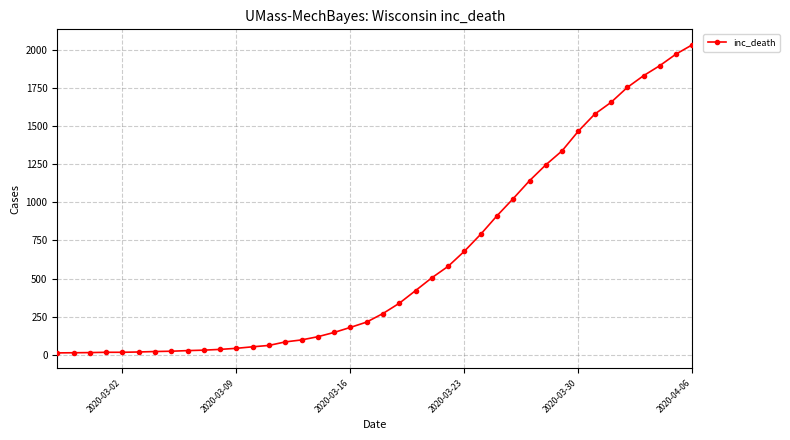

What is the minimum value shown in the chart?

13